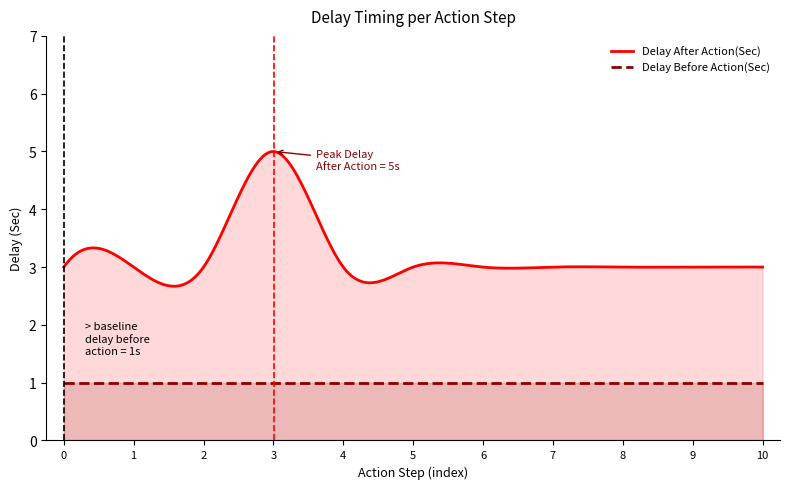

What is the difference between the maximum and second lowest values in the Delay After Action(Sec) series?

2.3